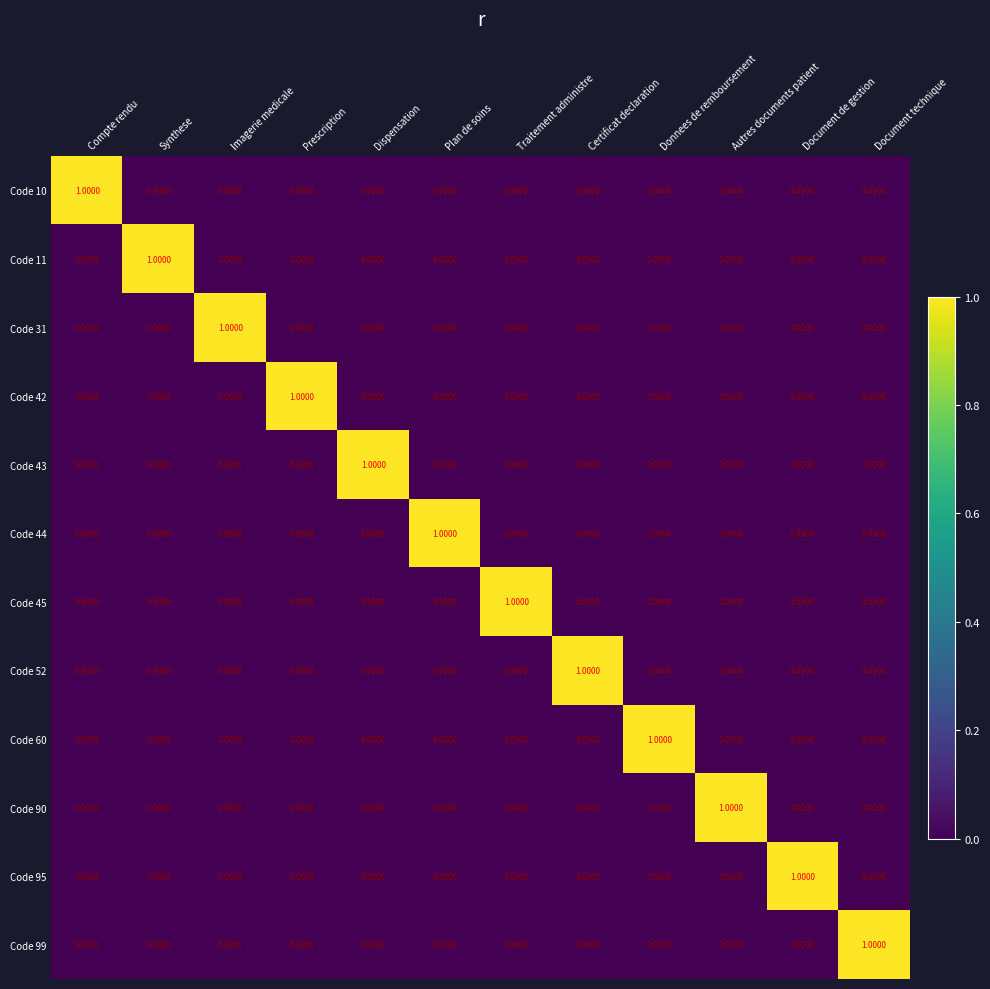

Which category has the highest value in the Code 90 series?

Autres documents patient